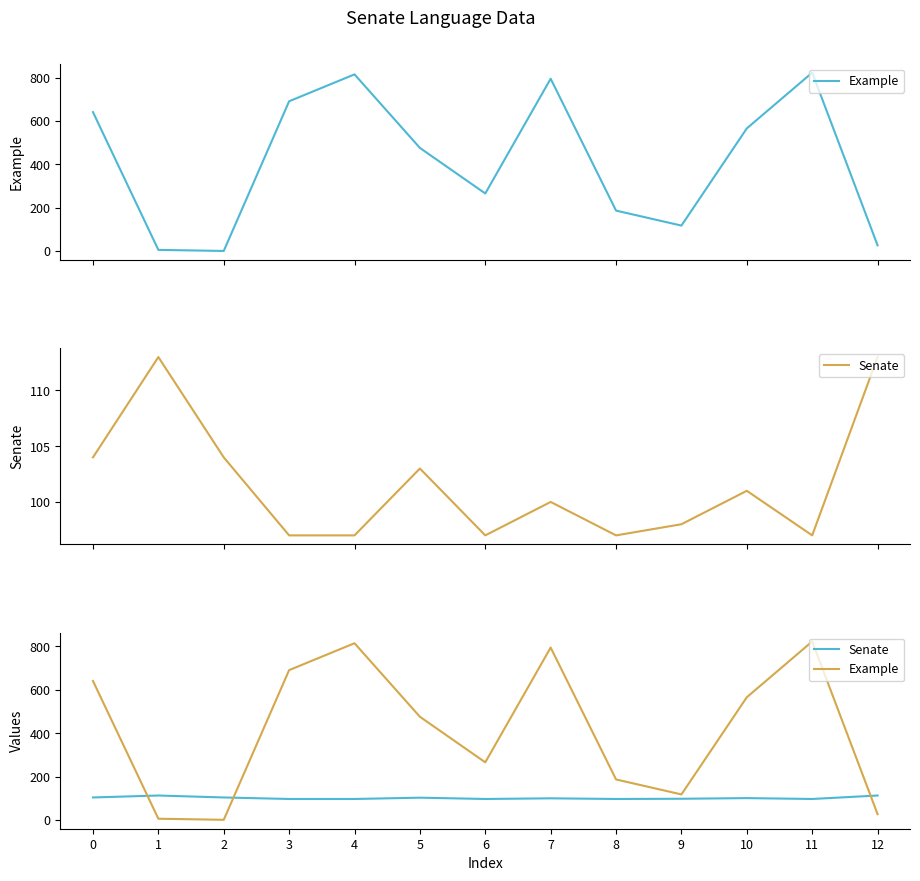

How many intersections are there between Senate and Example?

3